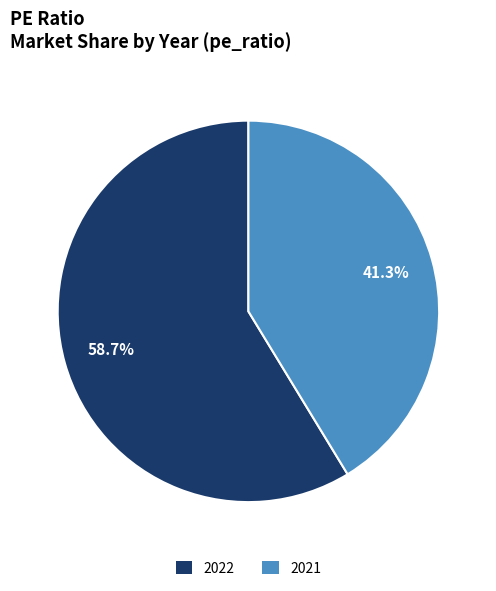

To the nearest percent, what is the difference between the largest and smallest slice percentages?

17%